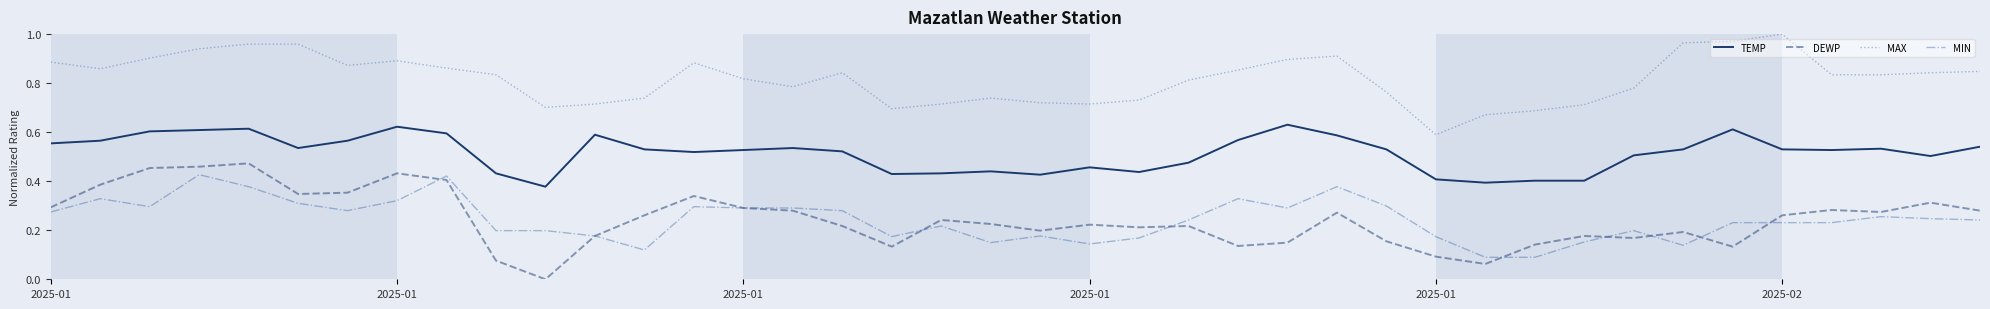

Which series has the widest spread of values?

DEWP